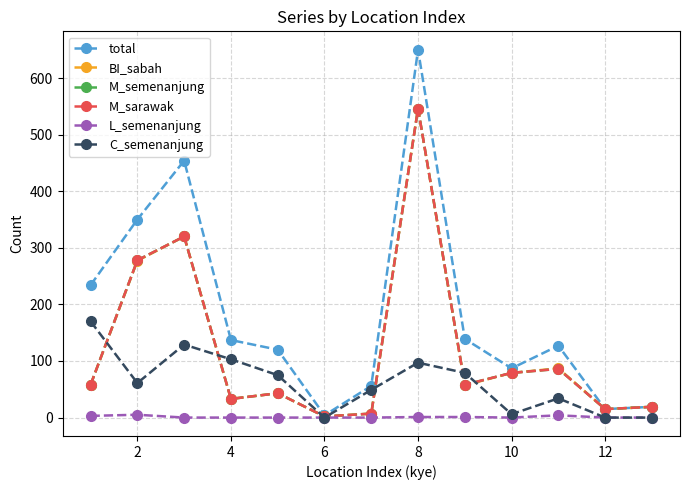

What is the highest value of the total series?

650